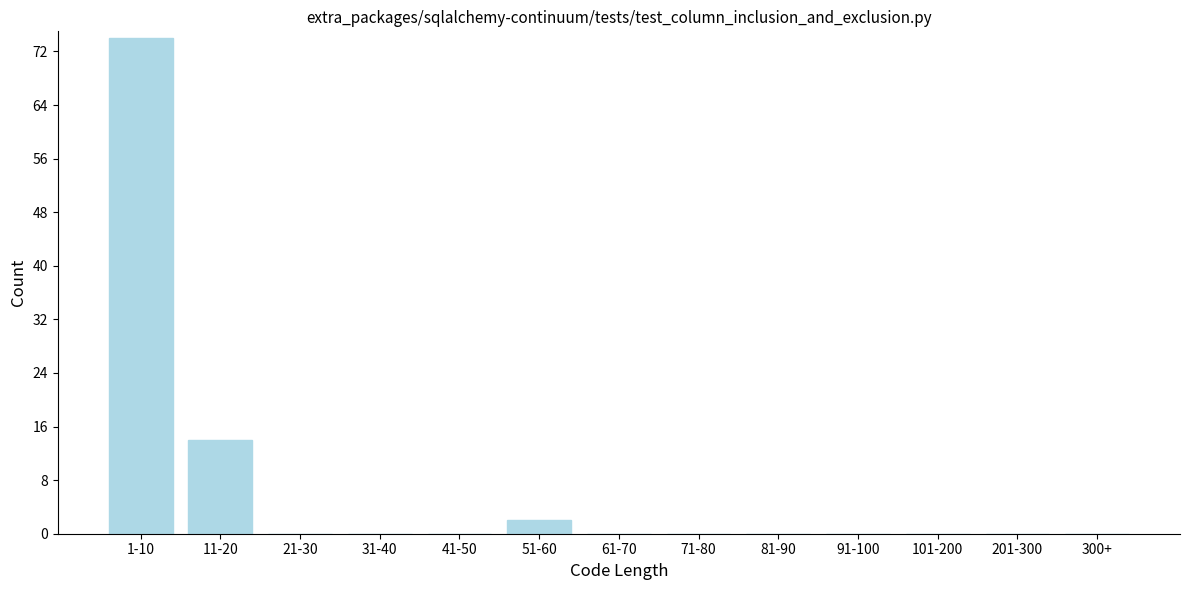

Reading left to right, transcribe all the data shown in this chart.

1-10=74	11-20=14	21-30=0	31-40=0	41-50=0	51-60=2	61-70=0	71-80=0	81-90=0	91-100=0	101-200=0	201-300=0	300+=0